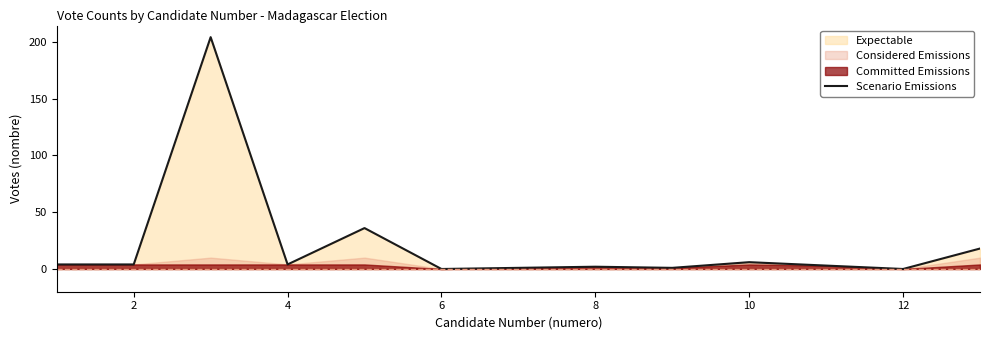

Reading right to left, transcribe all the data shown in this chart.

18	0	3	6	1	2	1	0	36	4	204	4	4